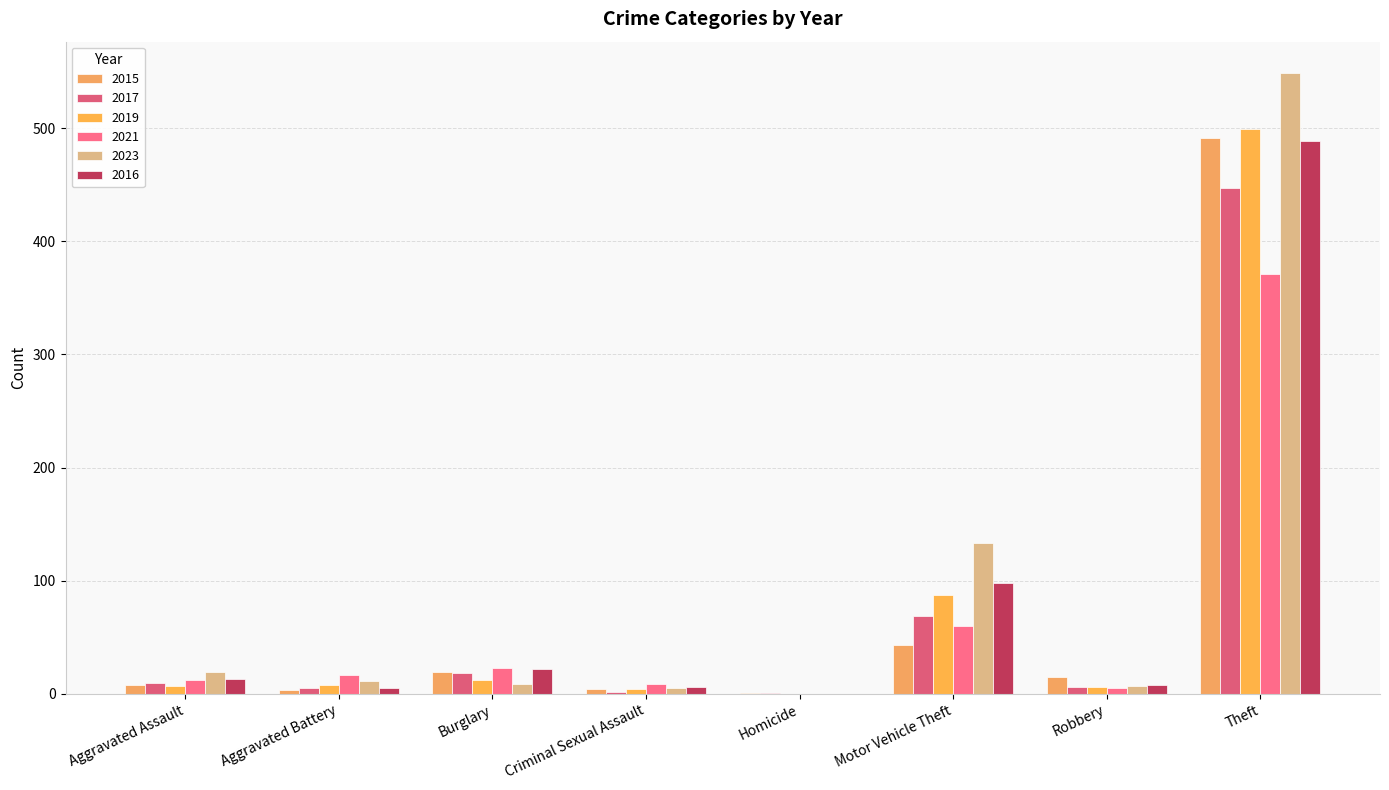

What is the sum of the 2017 values at Aggravated Battery and Motor Vehicle Theft?

74